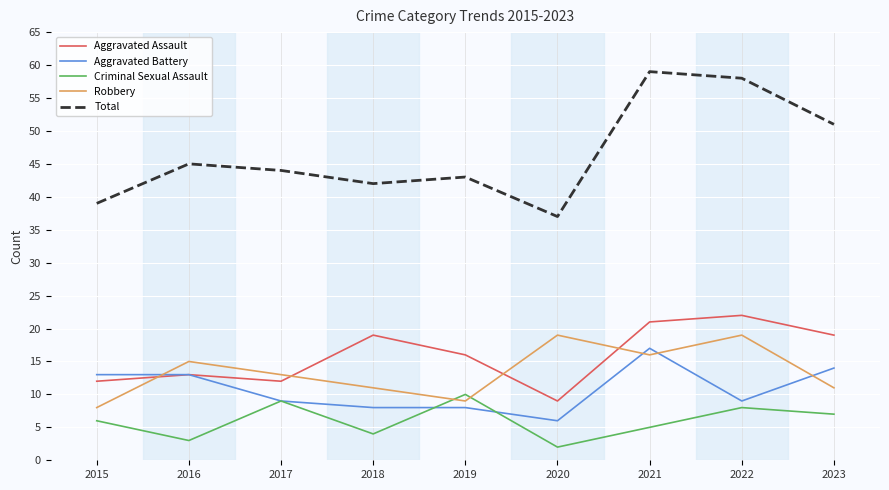

Rank the series by their maximum value, from highest to lowest.

Total, Aggravated Assault, Robbery, Aggravated Battery, Criminal Sexual Assault